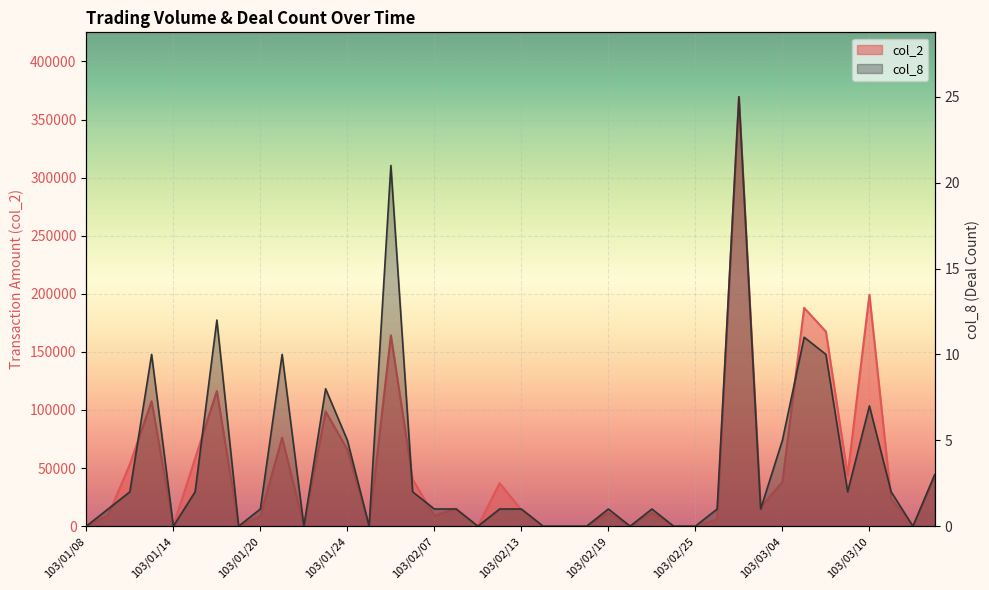

What is the maximum value shown in the chart?

369600